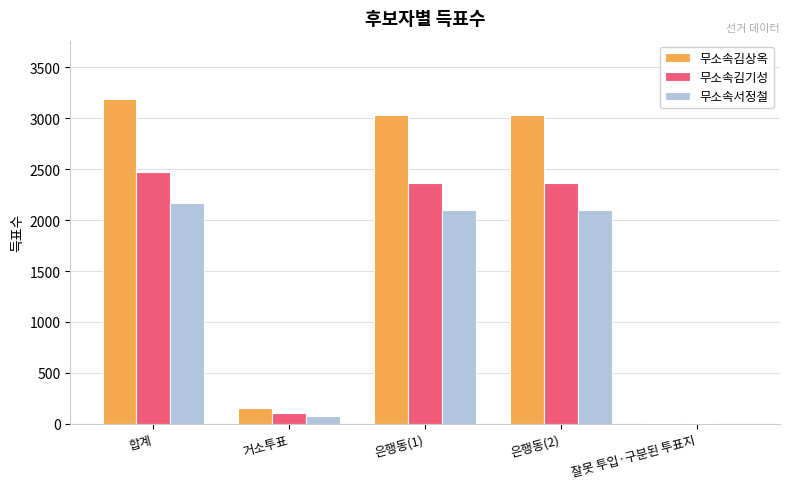

What is the average value of the 무소속서정철 series?

1288